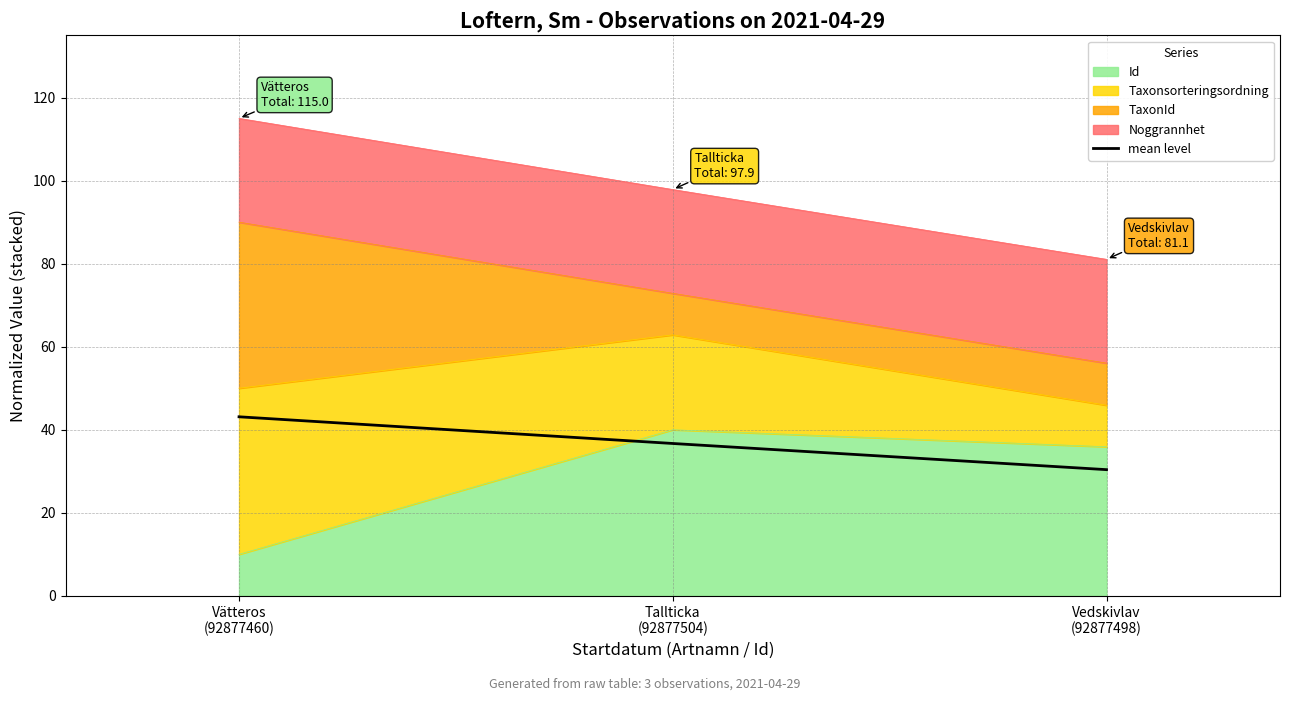

What is the value of the 1st point from the left?

43.1